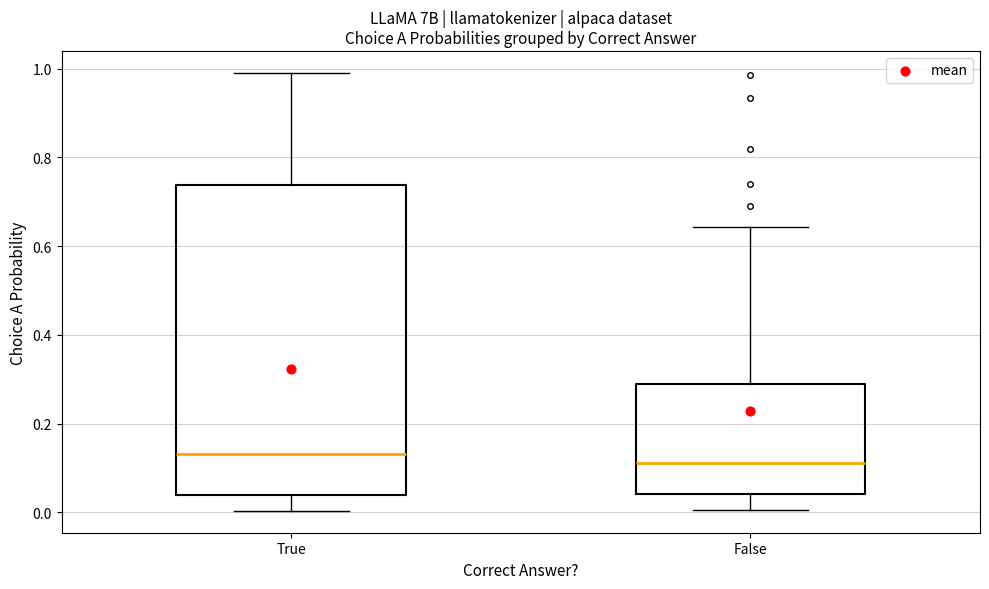

Which box's median line is the highest?

True